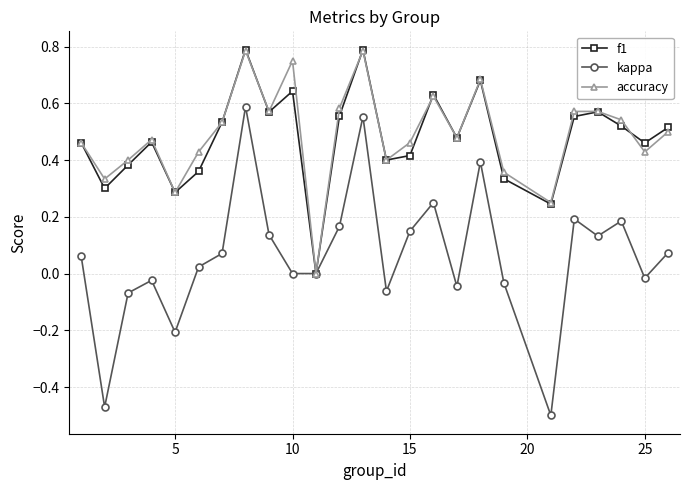

True or false: accuracy has more than 2 interior local peaks.

True